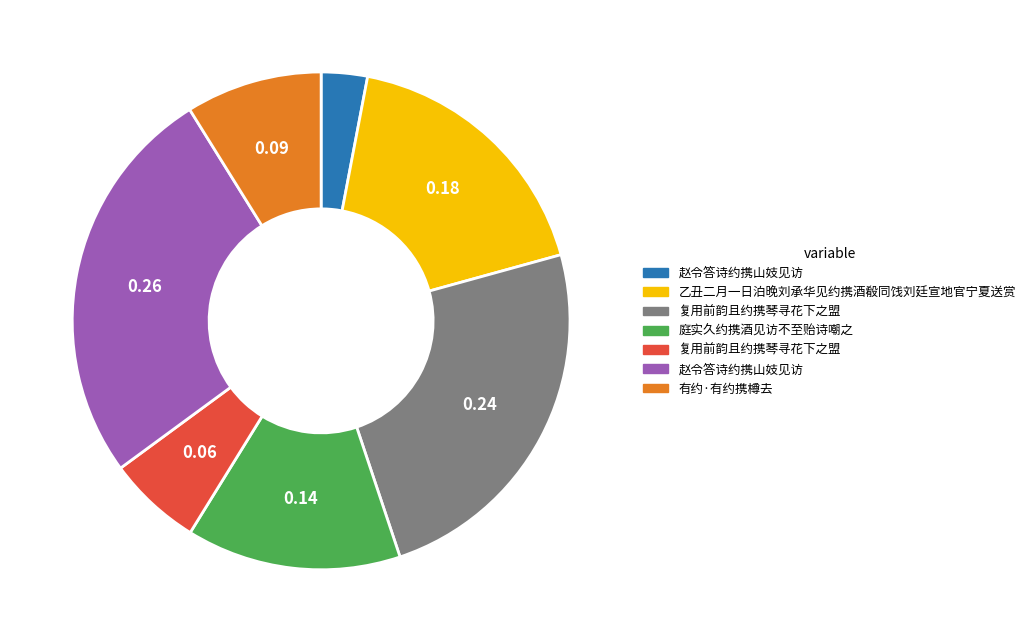

Is there any slice that represents more than half of the pie?

No